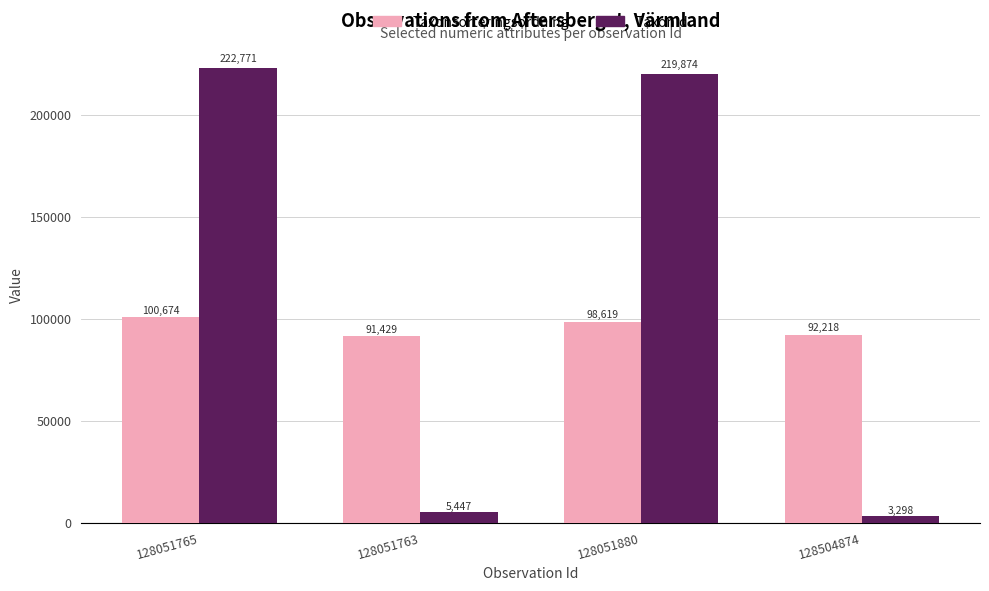

What is the label of the 1st bar from the right?

128504874